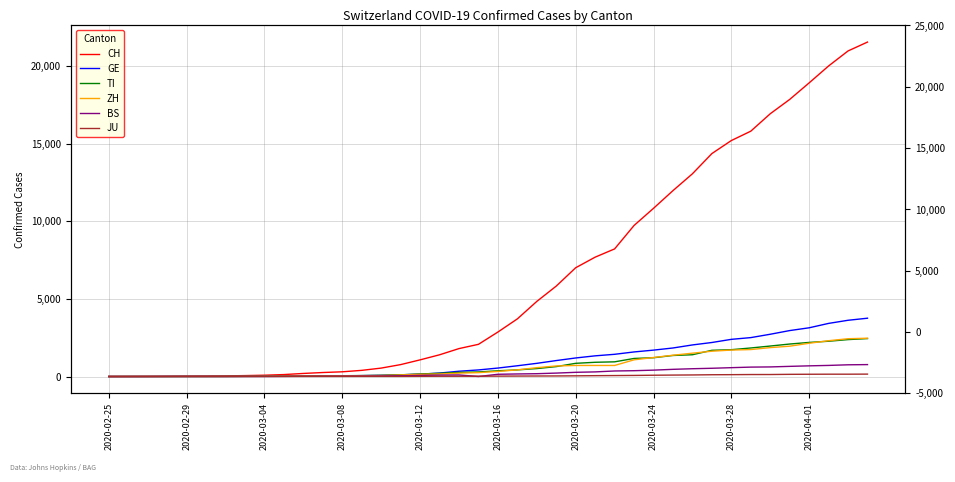

Does the chart have visible grid lines?

Yes